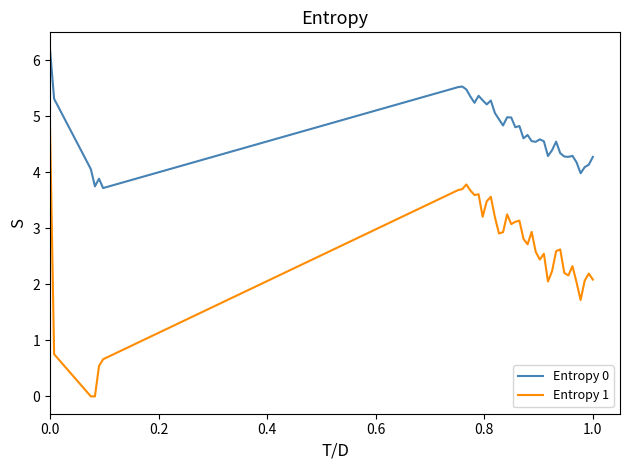

Rank the series by their maximum value, from lowest to highest.

Entropy 1, Entropy 0